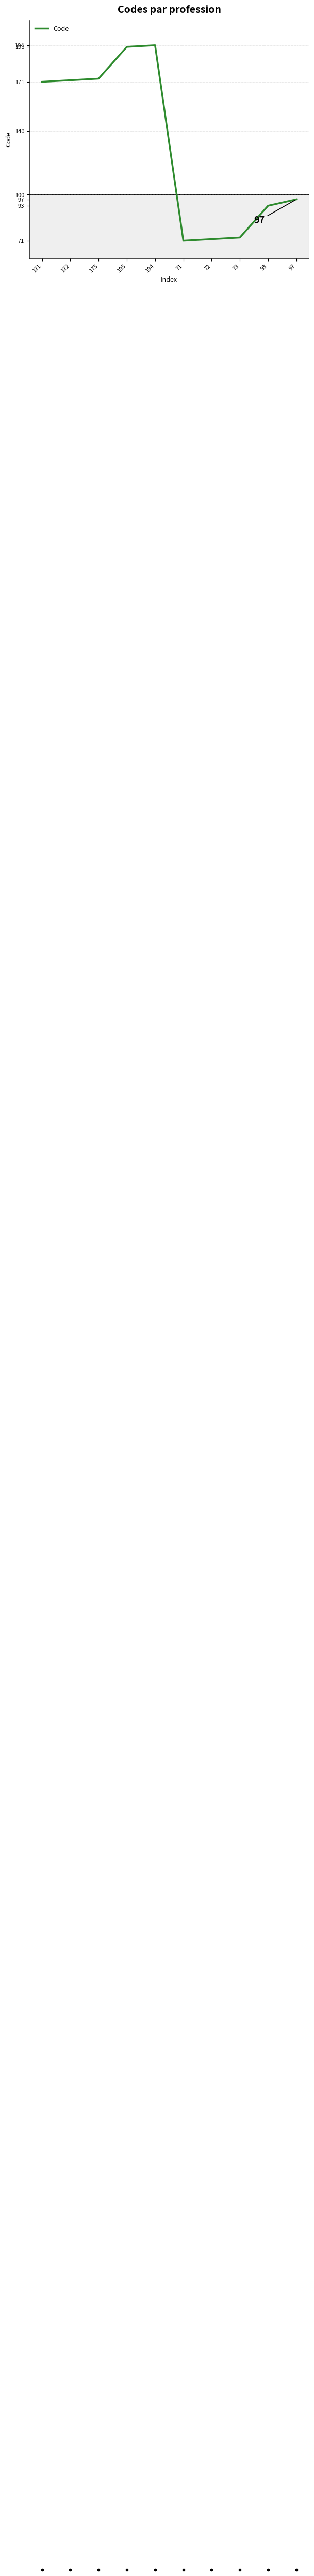

Does the chart have visible grid lines?

Yes